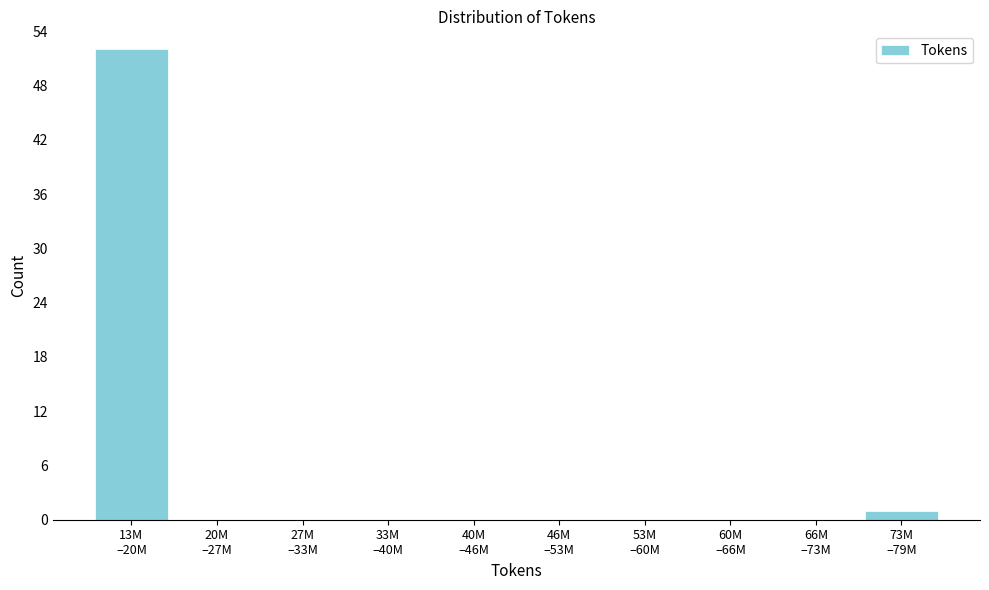

What is the greatest value displayed?

52